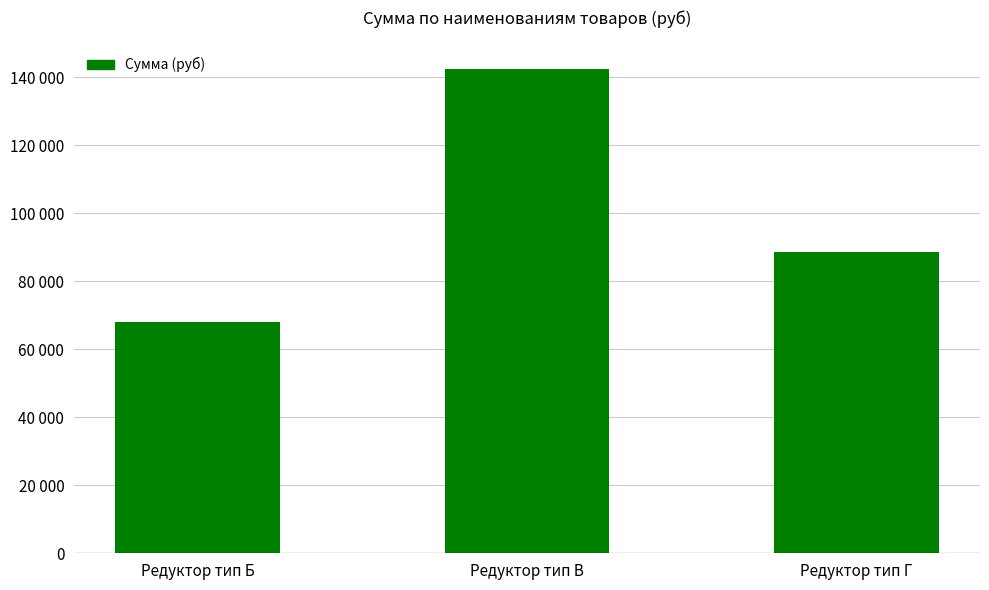

What is the change in value from Редуктор тип Б to Редуктор тип Г?

+20500